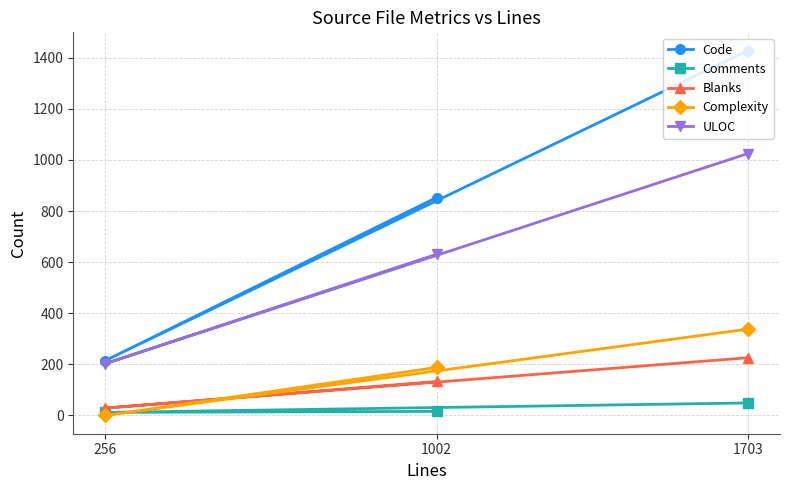

What is the greatest value displayed?

1428